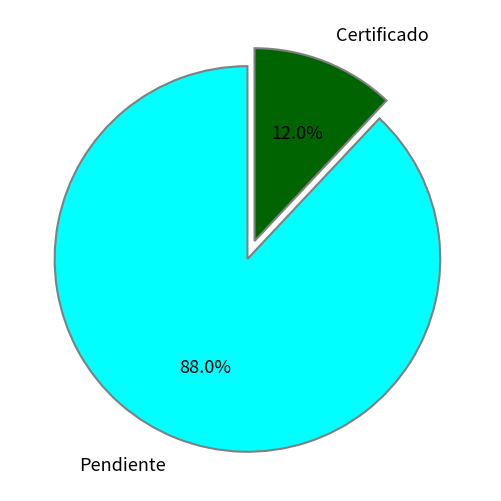

Does Pendiente represent more than half of the total?

Yes